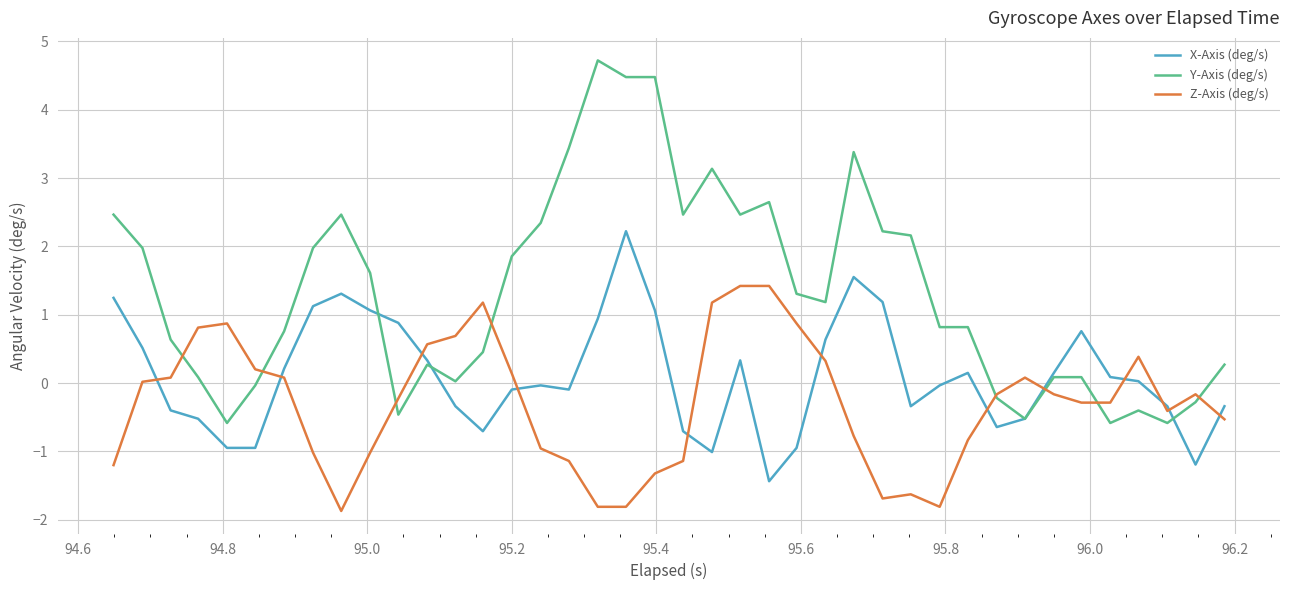

Which series has the largest total across all categories?

Y-Axis (deg/s)